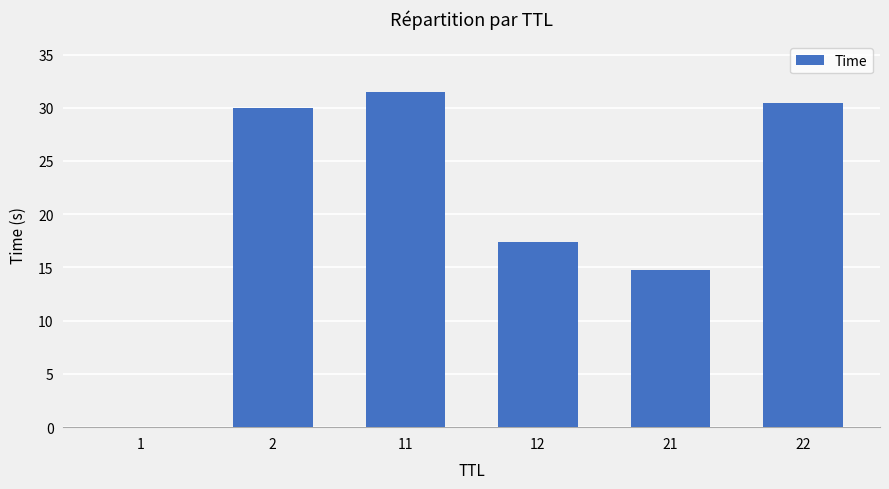

The chart shows a value of 10.9 at 2. True or false?

False